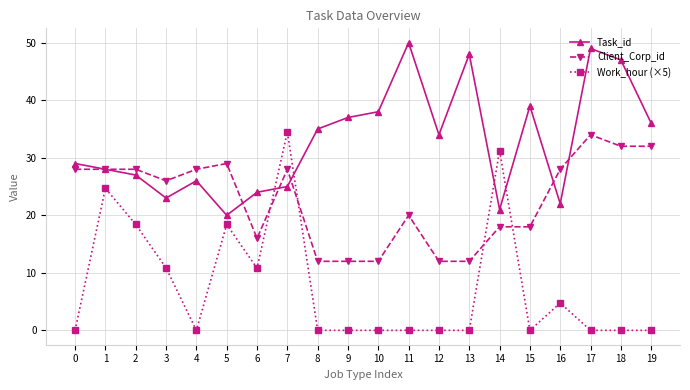

List the series in order of their overall mean, highest first.

Task_id, Client_Corp_id, Work_hour (×5)